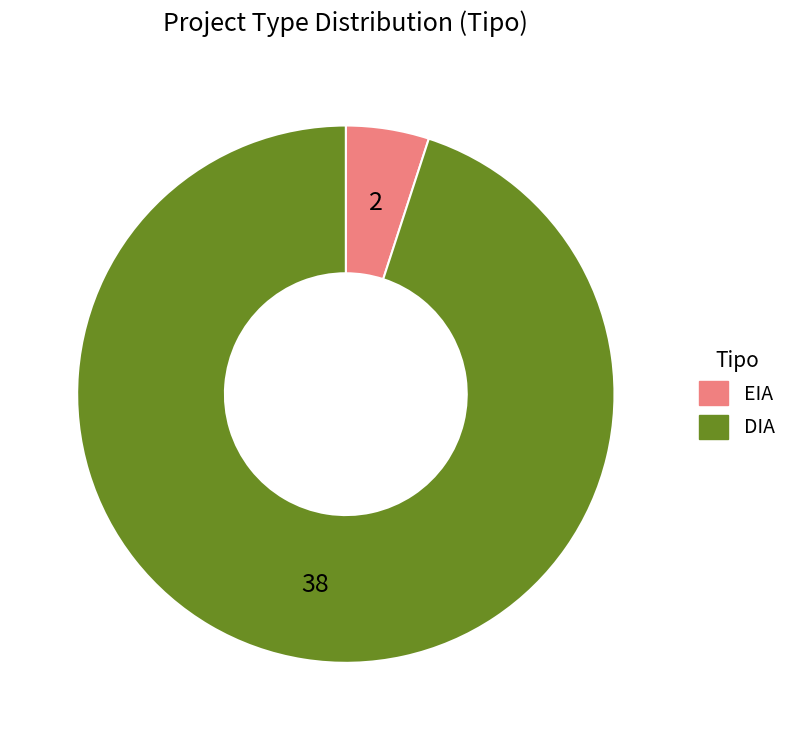

Between DIA and EIA, which is larger?

DIA